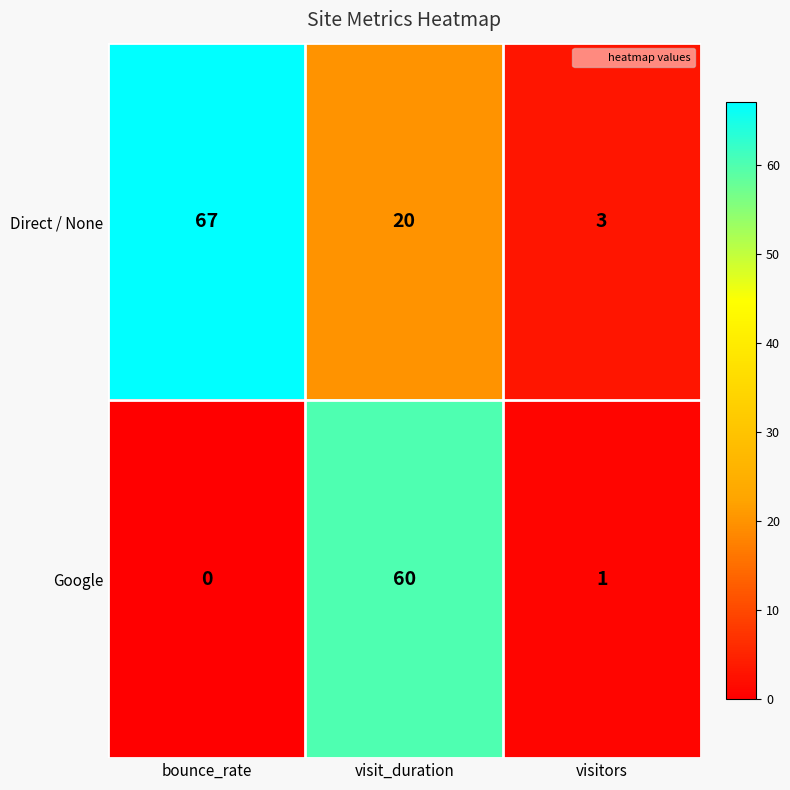

The value of Google at bounce_rate is -31. True or false?

False